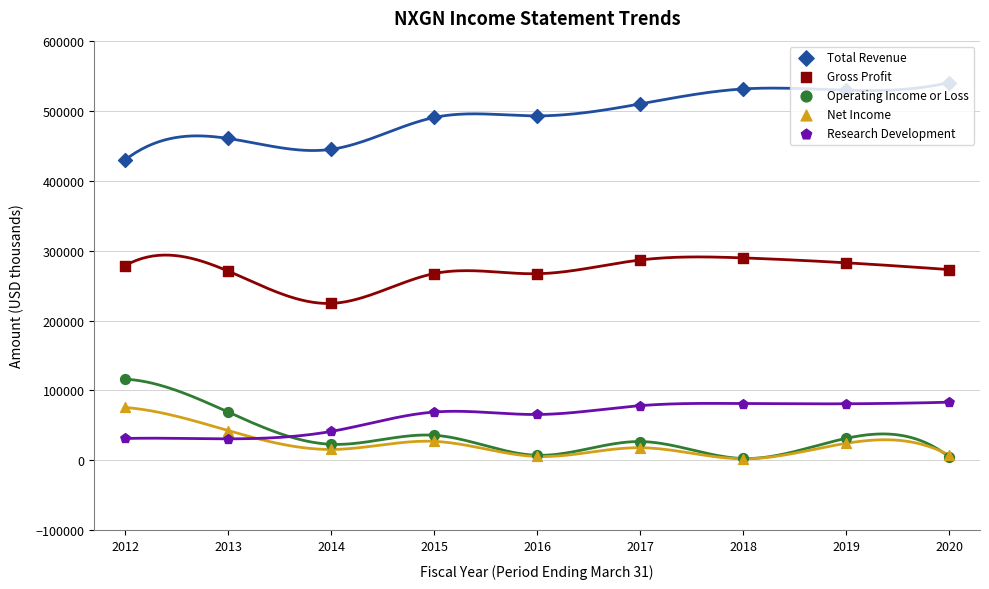

What are all the series names shown in the legend?

Total Revenue, Gross Profit, Operating Income or Loss, Net Income, Research Development